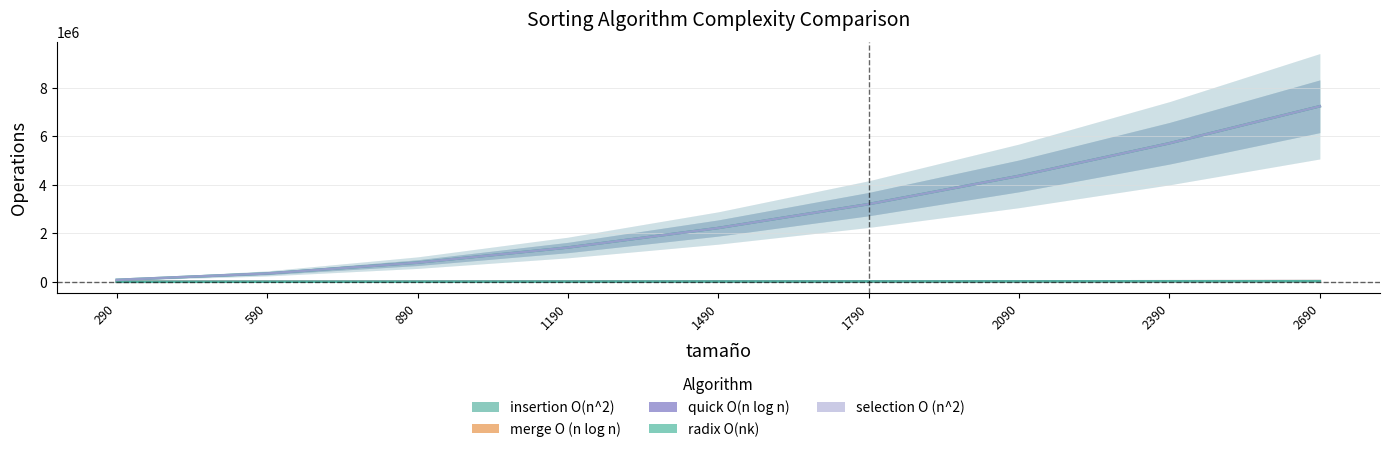

Rank the series at 1790 from highest to lowest value.

insertion O(n^2), selection O (n^2), merge O (n log n), quick O(n log n), radix O(nk)